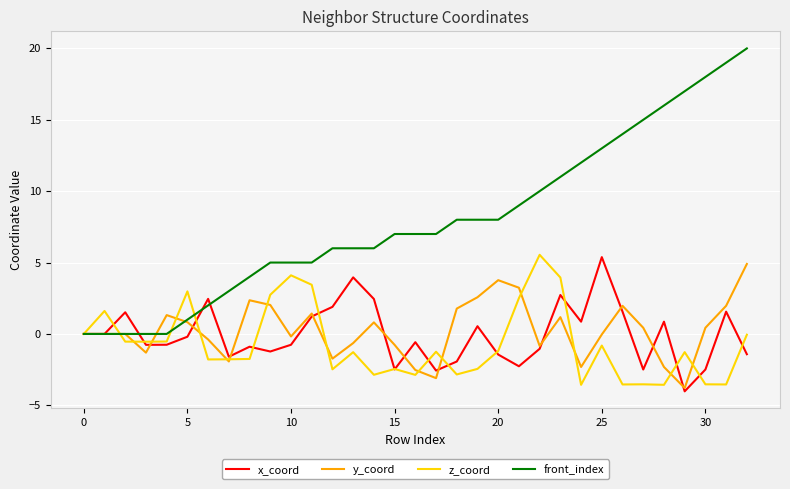

How many interior local peaks does the x_coord series have?

10